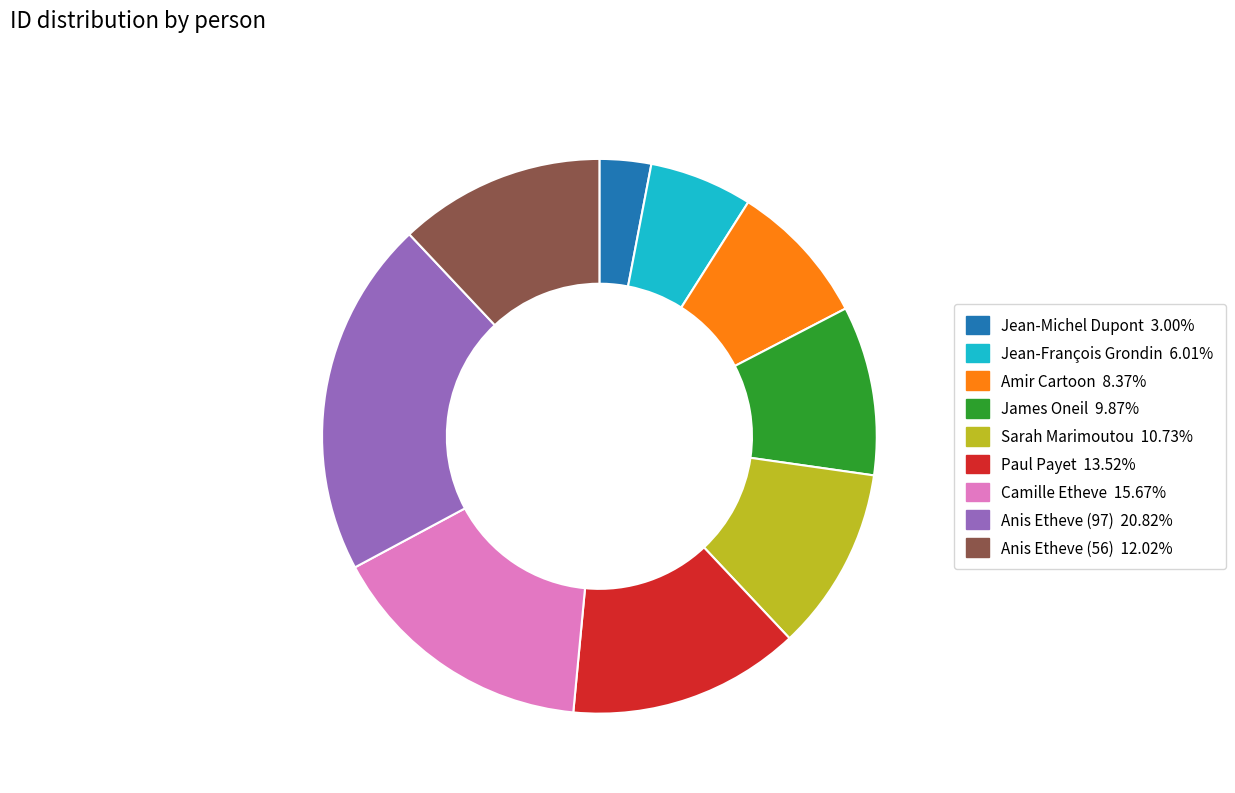

How many slices are in this pie chart?

9